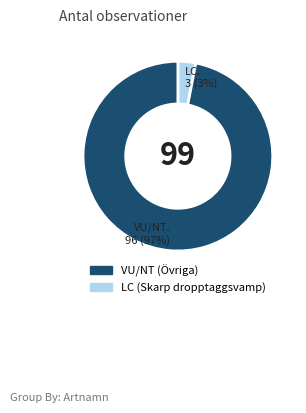

To the nearest percent, what is the average slice percentage?

50%